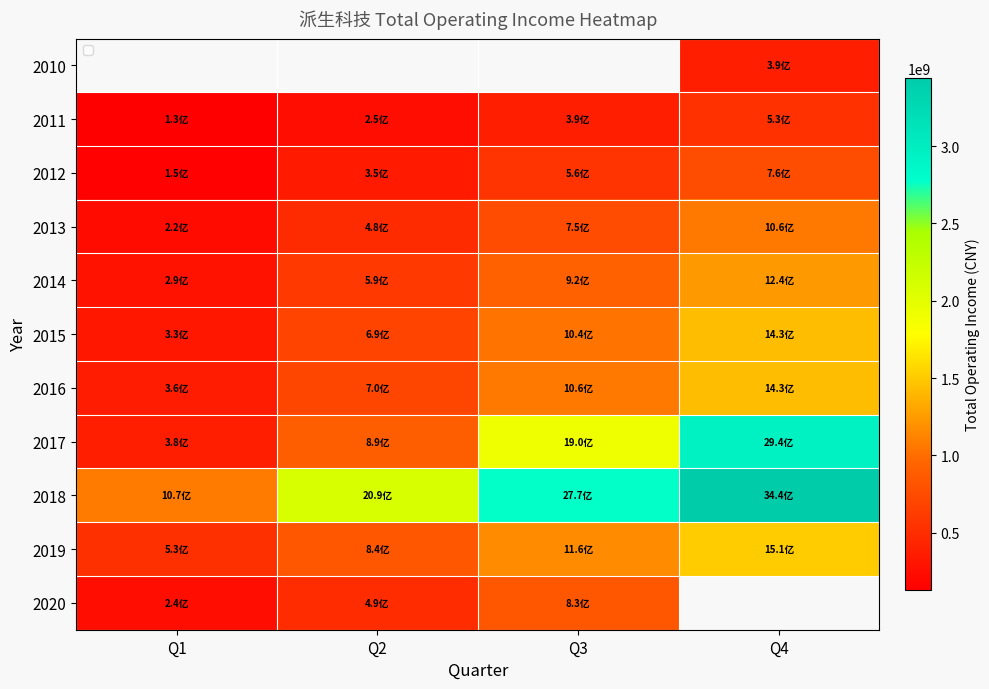

How many distinct data groups are displayed?

11